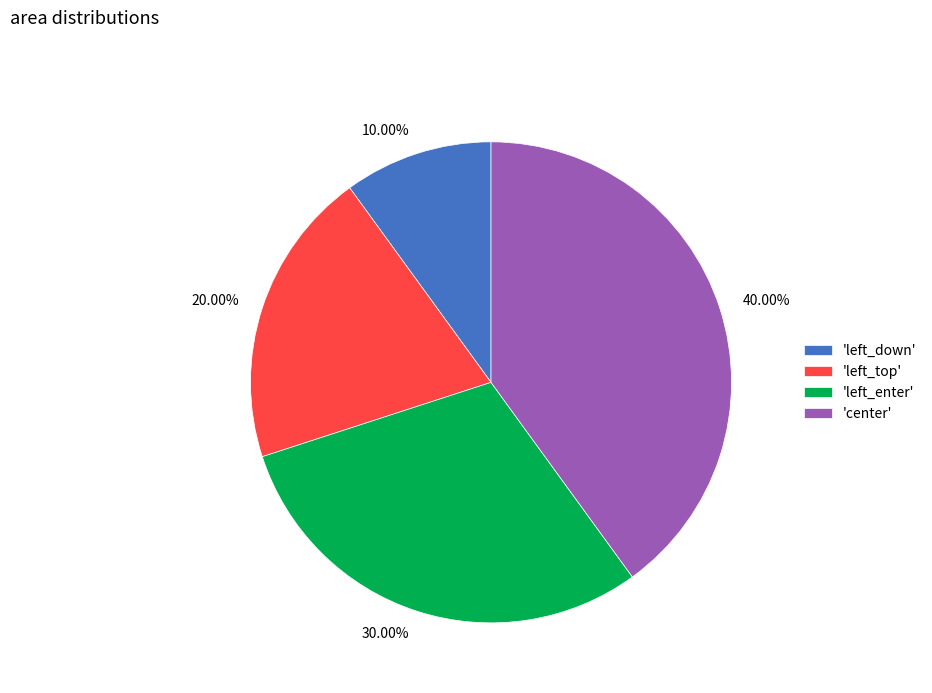

How many segments does this pie chart have?

4